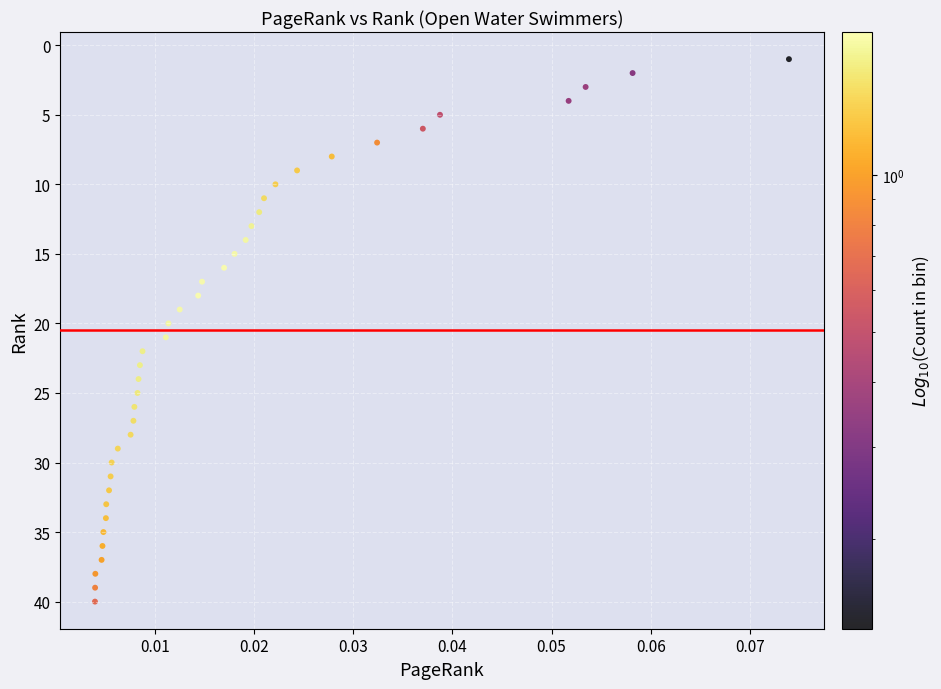

What is the range of Y values (max minus min)?

39